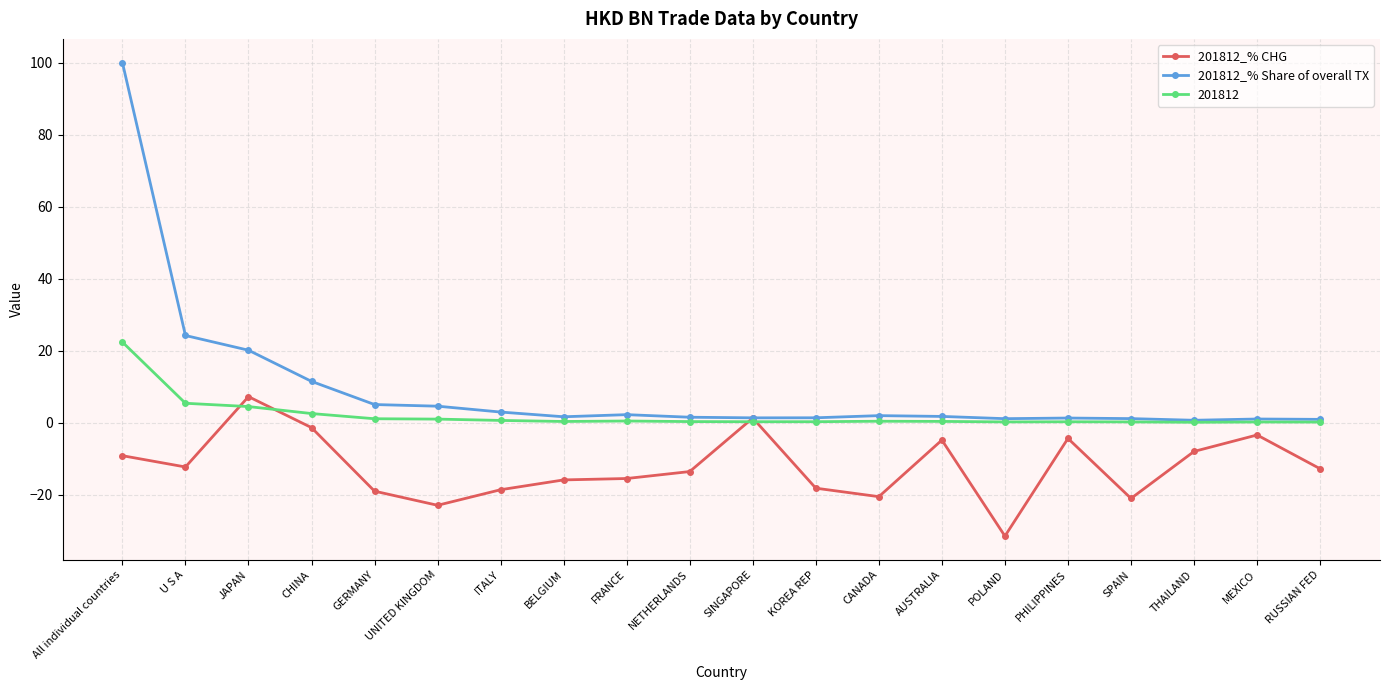

In 201812_% CHG, how many points are lower than both neighbors (excluding endpoints)?

5